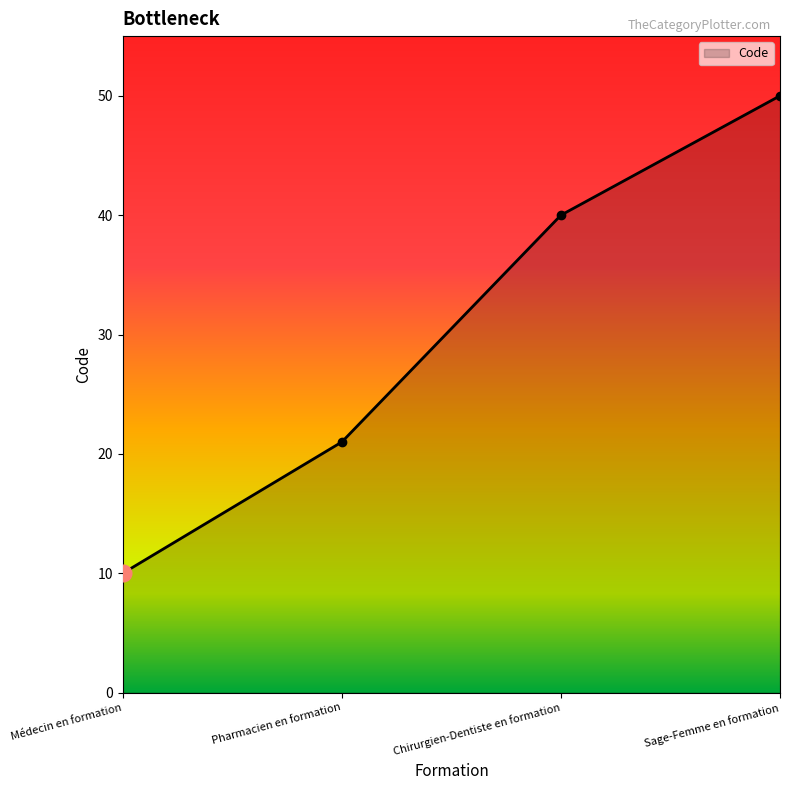

What is the sum of all values?

121